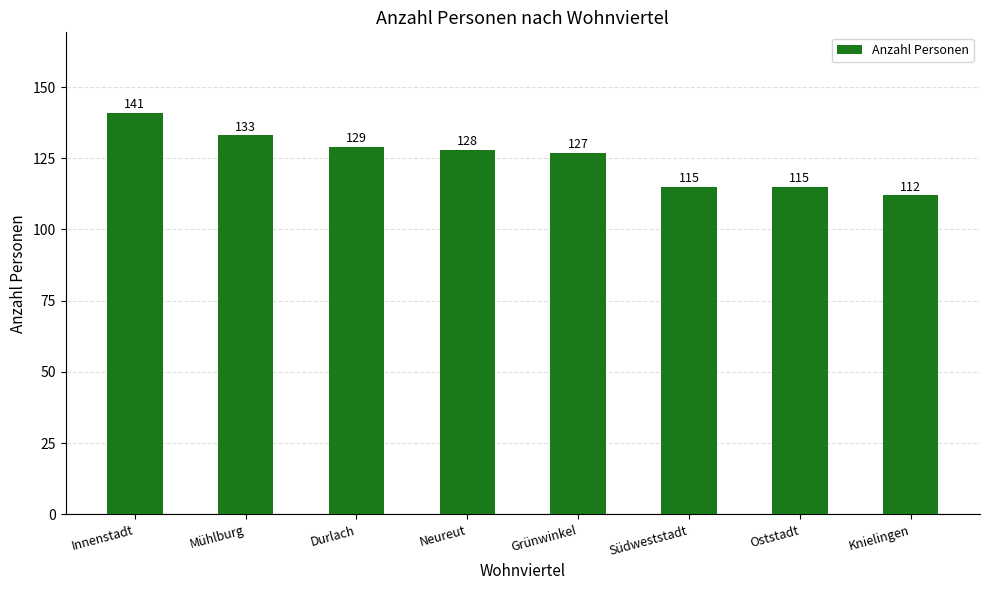

What is the greatest value displayed?

141